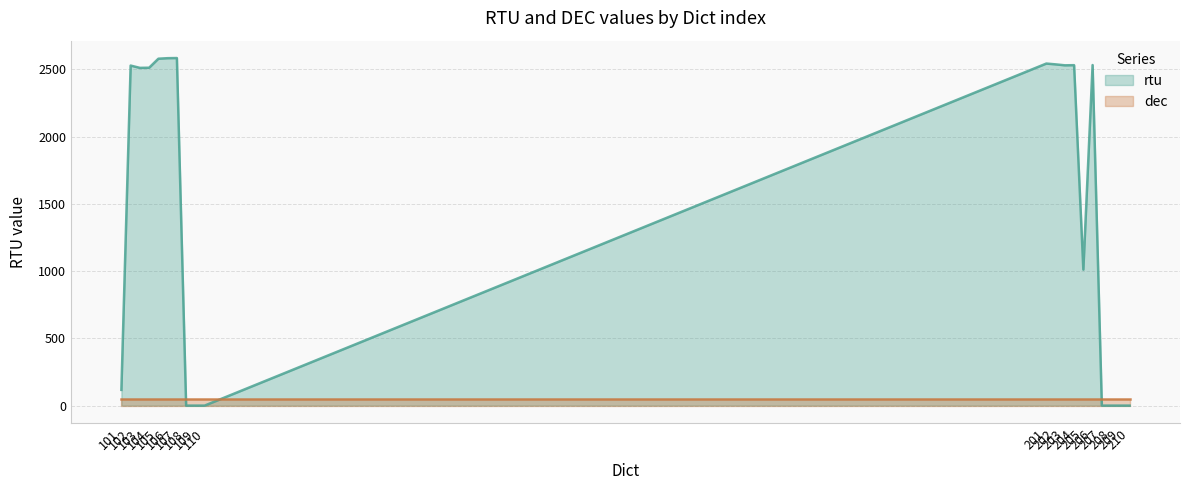

Reading left to right, extract all data points from this chart.

117	2528	2511	2512	2579	2583	2584	0	0	0	2543	2537	2530	2531	1011	2532	0	0	0	0